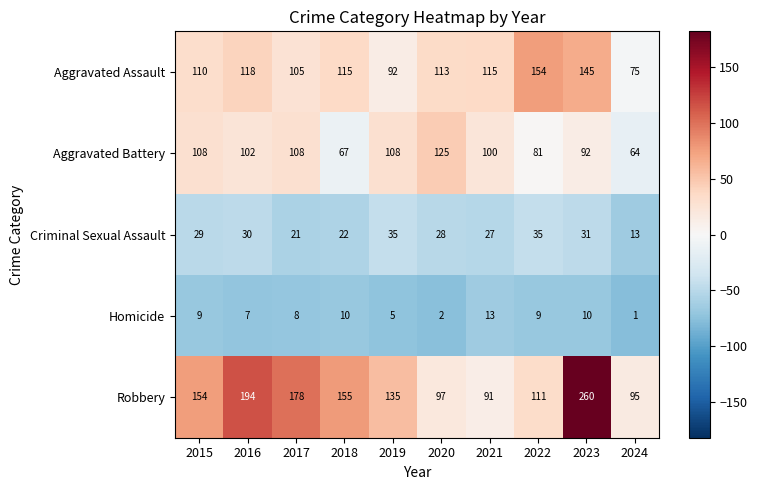

At which label does Robbery reach its minimum?

2021